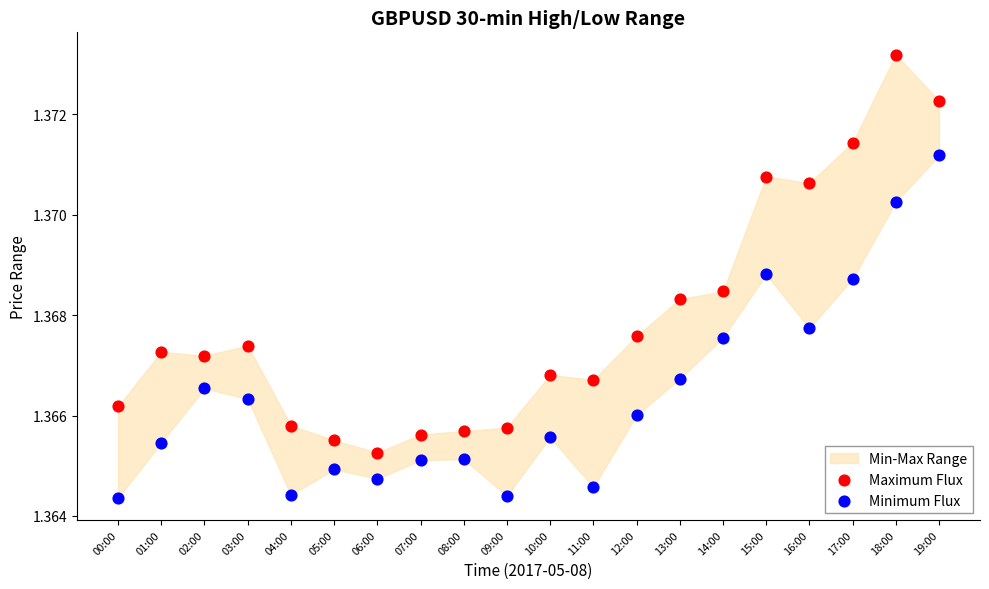

Which series reaches the minimum Y coordinate?

Minimum Flux